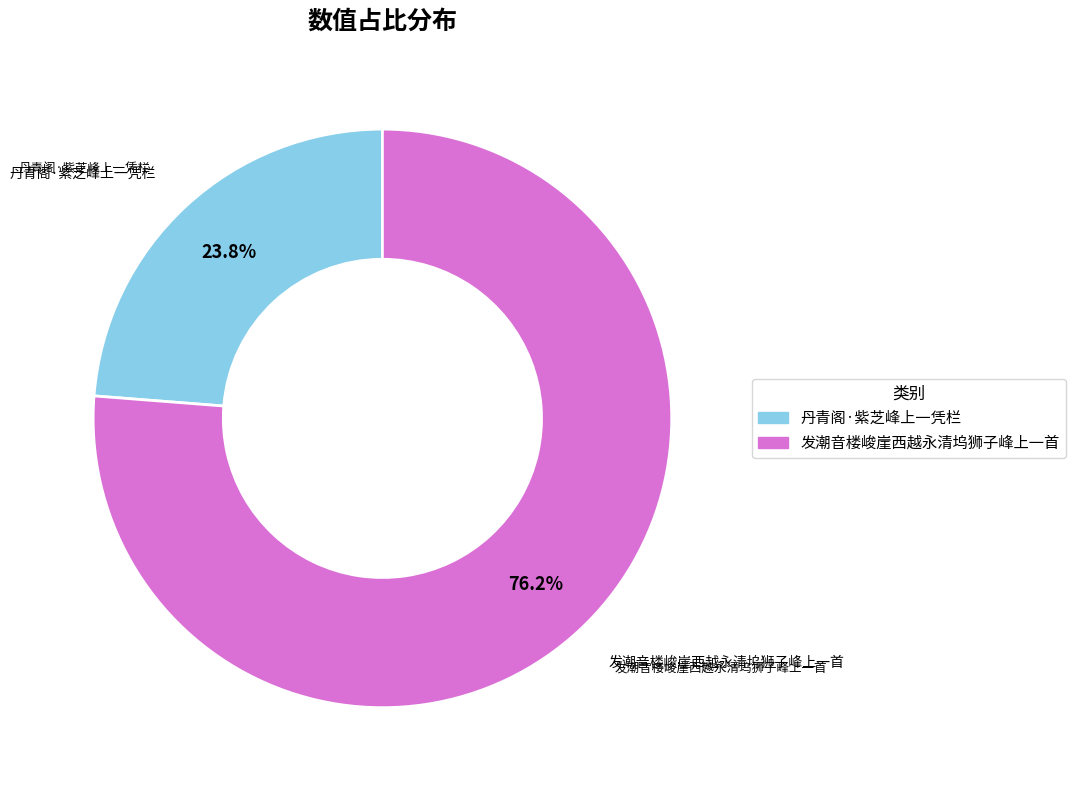

Which slice is the smallest?

丹青阁·紫芝峰上一凭栏